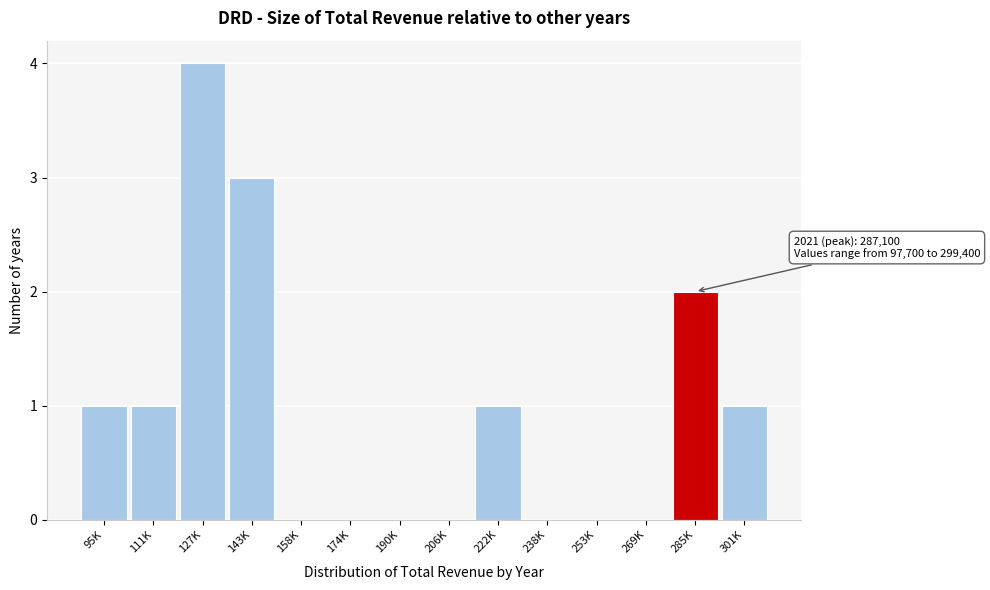

Reading left to right, what are all the values shown in this chart?

95K=1	111K=1	127K=4	143K=3	158K=0	174K=0	190K=0	206K=0	222K=1	238K=0	253K=0	269K=0	285K=2	301K=1